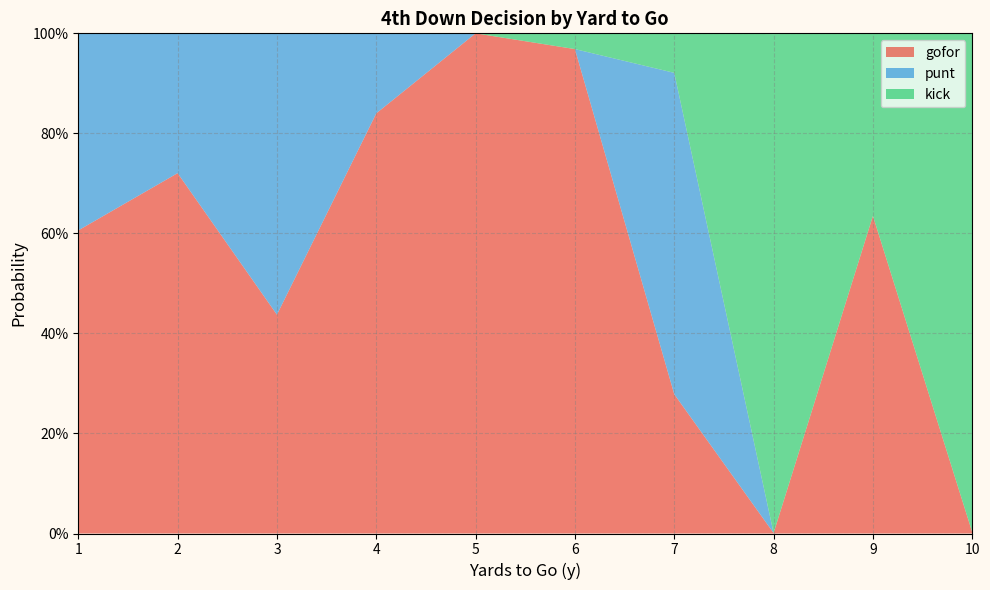

Reading right to left, transcribe all the data shown in this chart.

gofor: 10=0.0	9=0.6	8=0.0	7=0.3	6=1.0	5=1.0	4=0.8	3=0.4	2=0.7	1=0.6
punt: 10=0.0	9=0.0	8=0.0	7=0.6	6=0.0	5=0.0	4=0.2	3=0.6	2=0.3	1=0.4
kick: 10=1.0	9=0.4	8=1.0	7=0.1	6=0.0	5=0.0	4=0.0	3=0.0	2=0.0	1=0.0